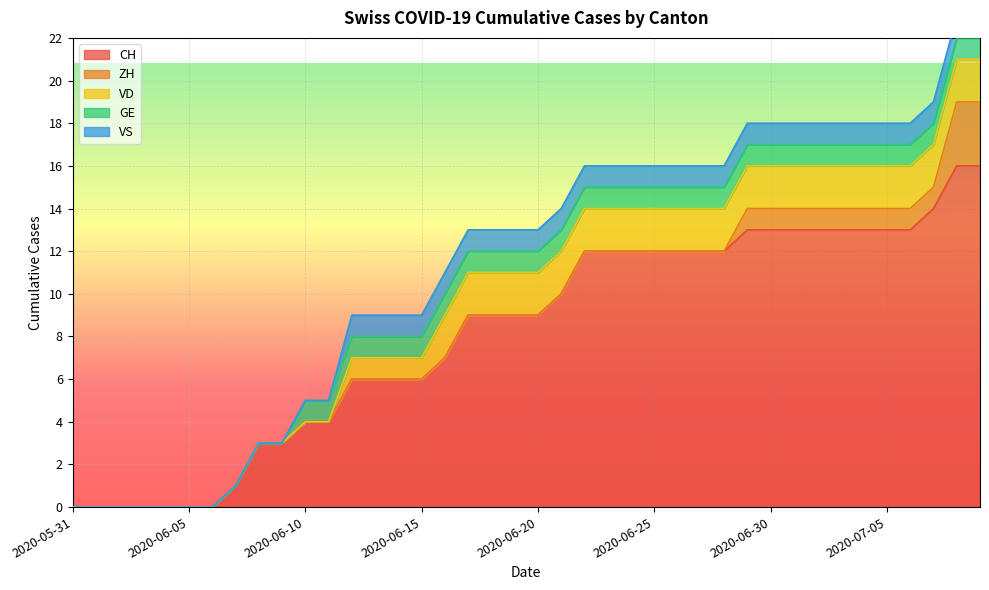

What are all the series names shown in the legend?

CH, ZH, VD, GE, VS